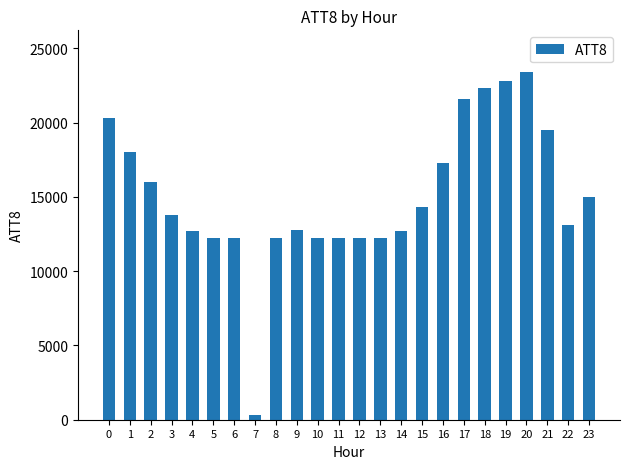

How many bars are there in total?

24